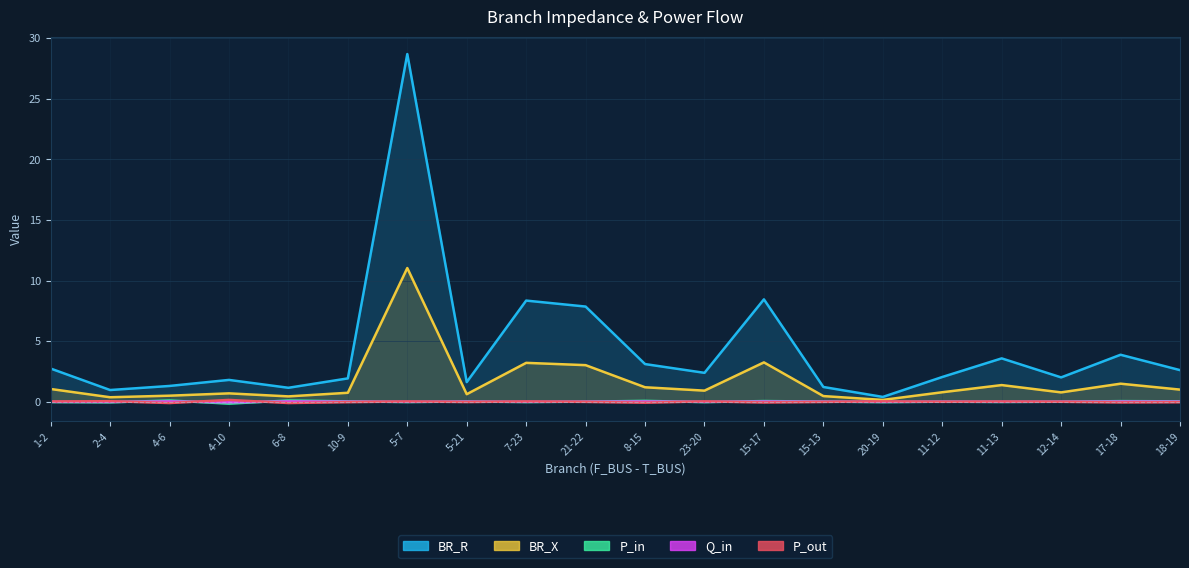

True or false: BR_X and BR_R cross at least once.

False